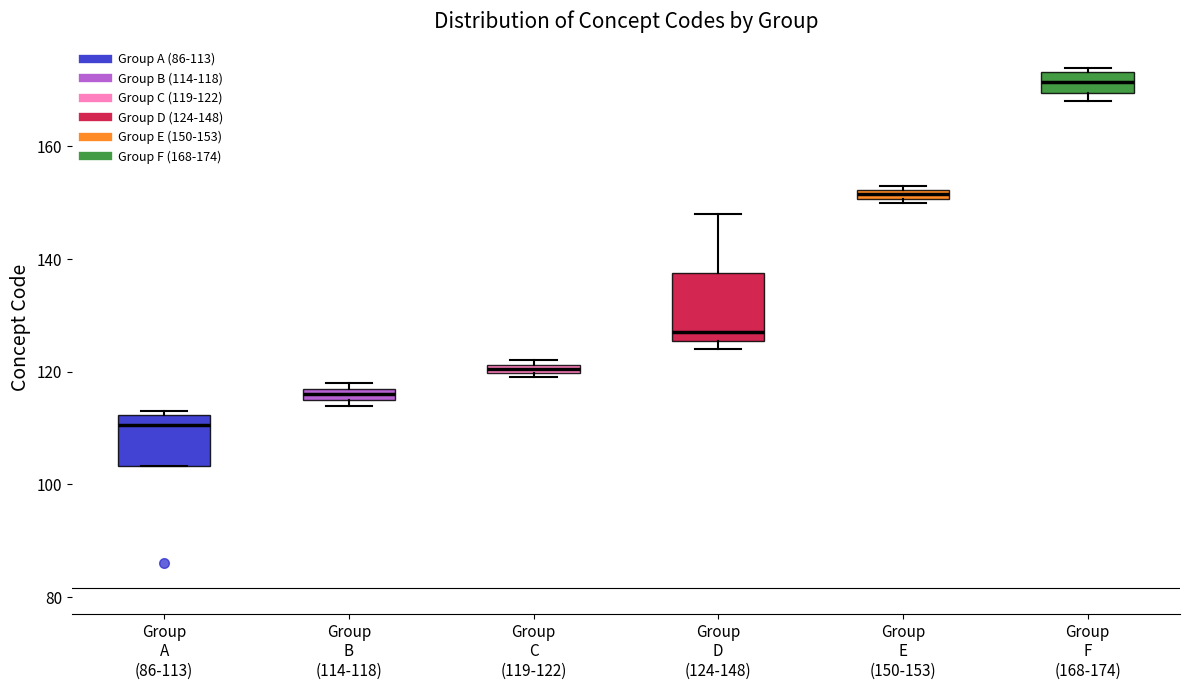

Comparing the boxes themselves (not the whiskers), which one is the tallest?

Group D (124-148)